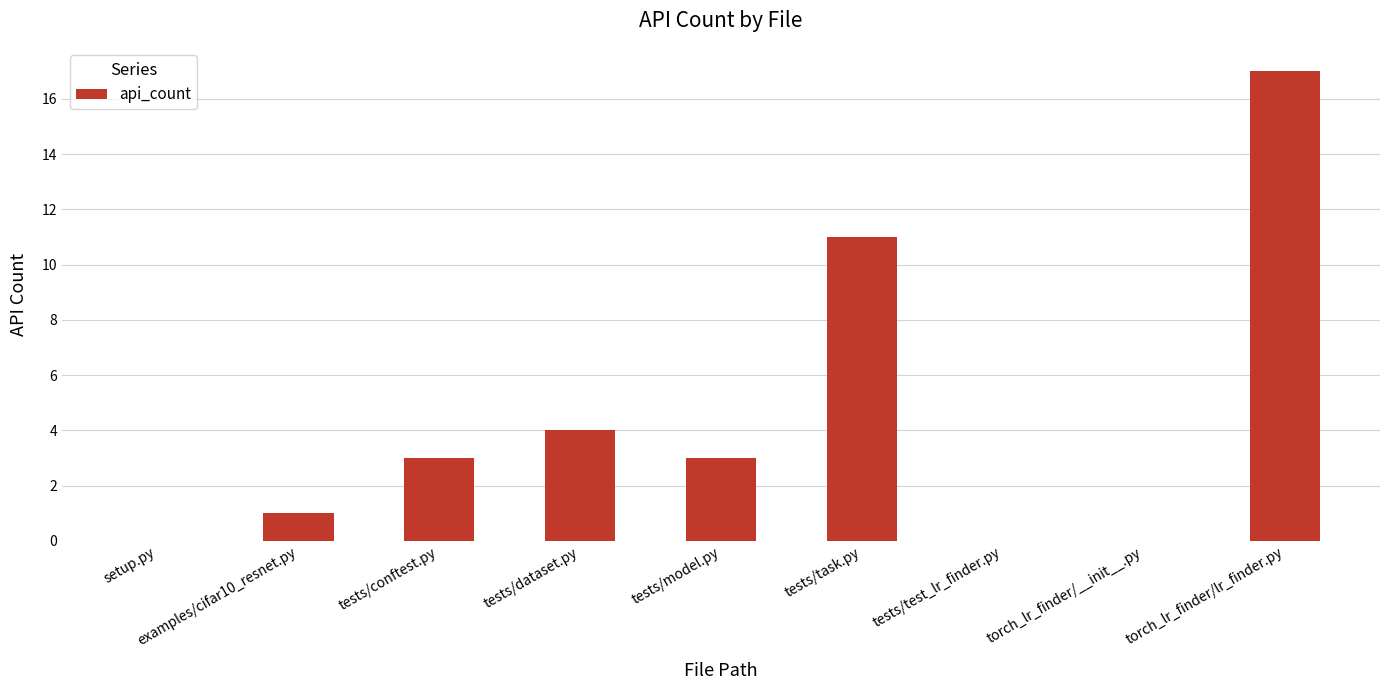

Where is the data nearest to the value 8?

tests/task.py